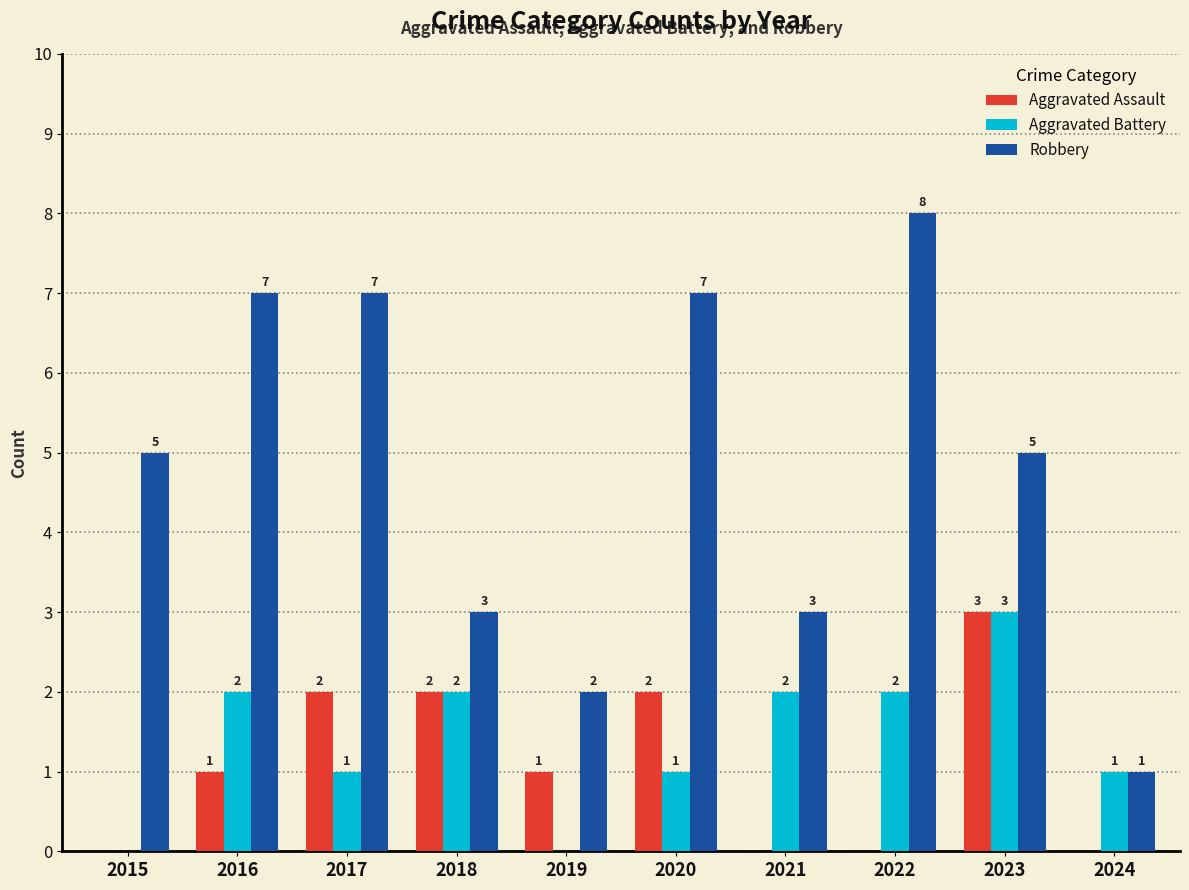

Reading left to right, transcribe all the data shown in this chart.

Aggravated Assault: 2015=0	2016=1	2017=2	2018=2	2019=1	2020=2	2021=0	2022=0	2023=3	2024=0
Aggravated Battery: 2015=0	2016=2	2017=1	2018=2	2019=0	2020=1	2021=2	2022=2	2023=3	2024=1
Robbery: 2015=5	2016=7	2017=7	2018=3	2019=2	2020=7	2021=3	2022=8	2023=5	2024=1